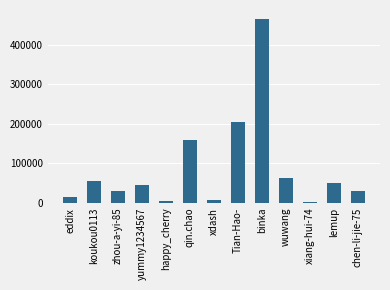

Count the number of data series in this chart.

1